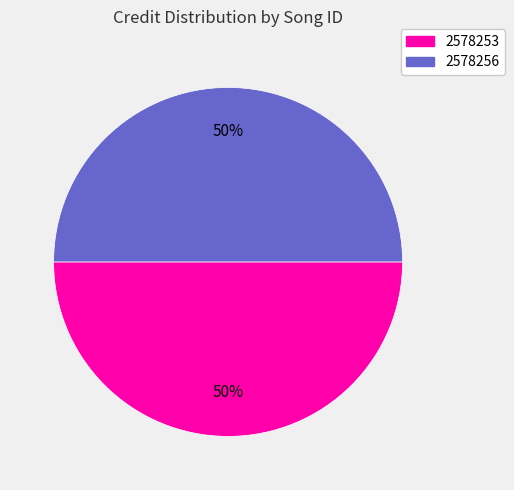

How many slices are in this pie chart?

2